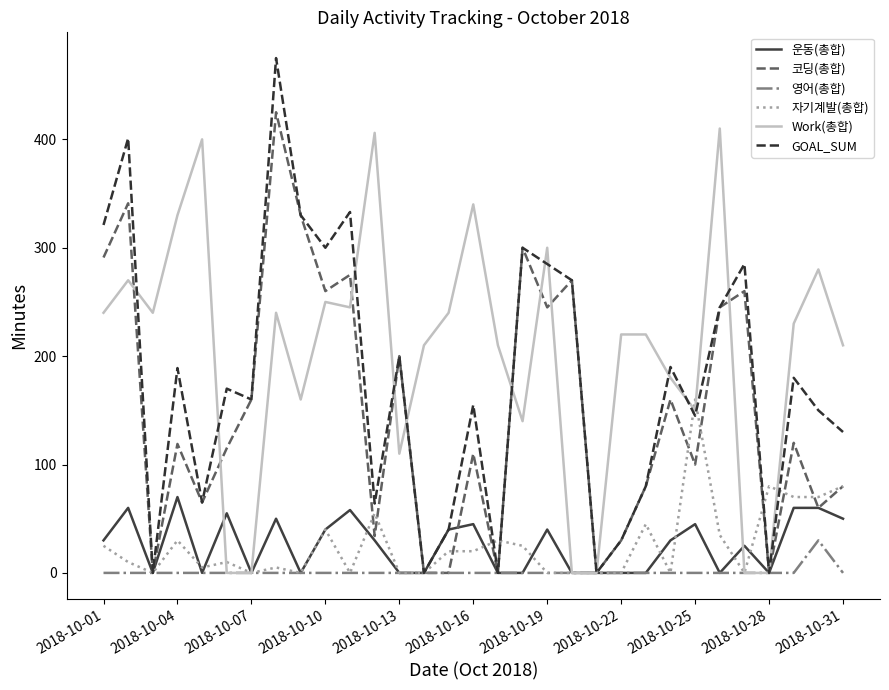

At how many categories does at least one series exceed 345?

5